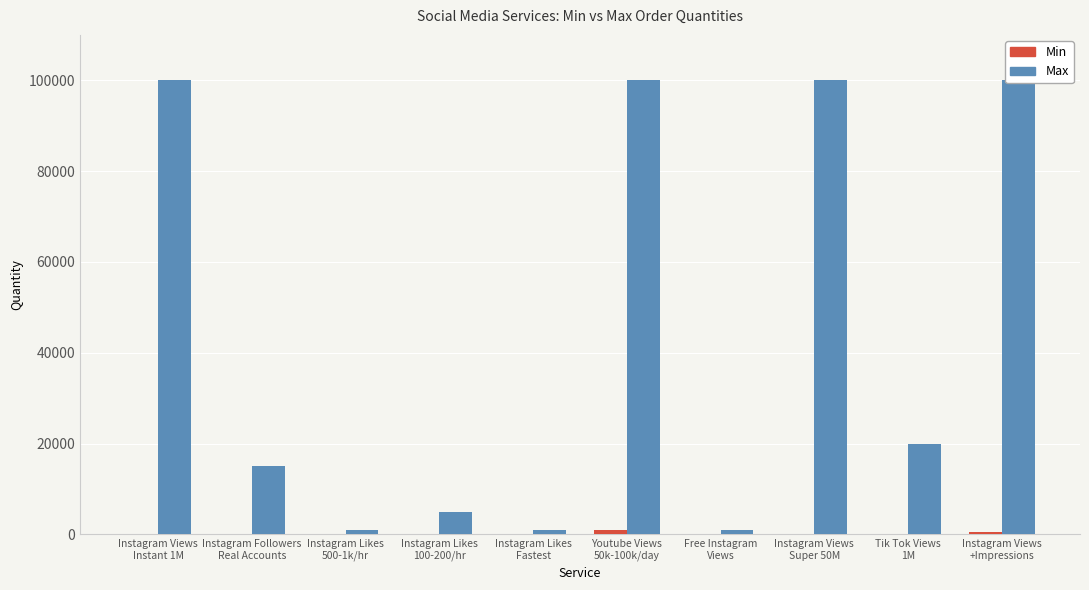

What position from the left is Instagram Likes
Fastest?

5